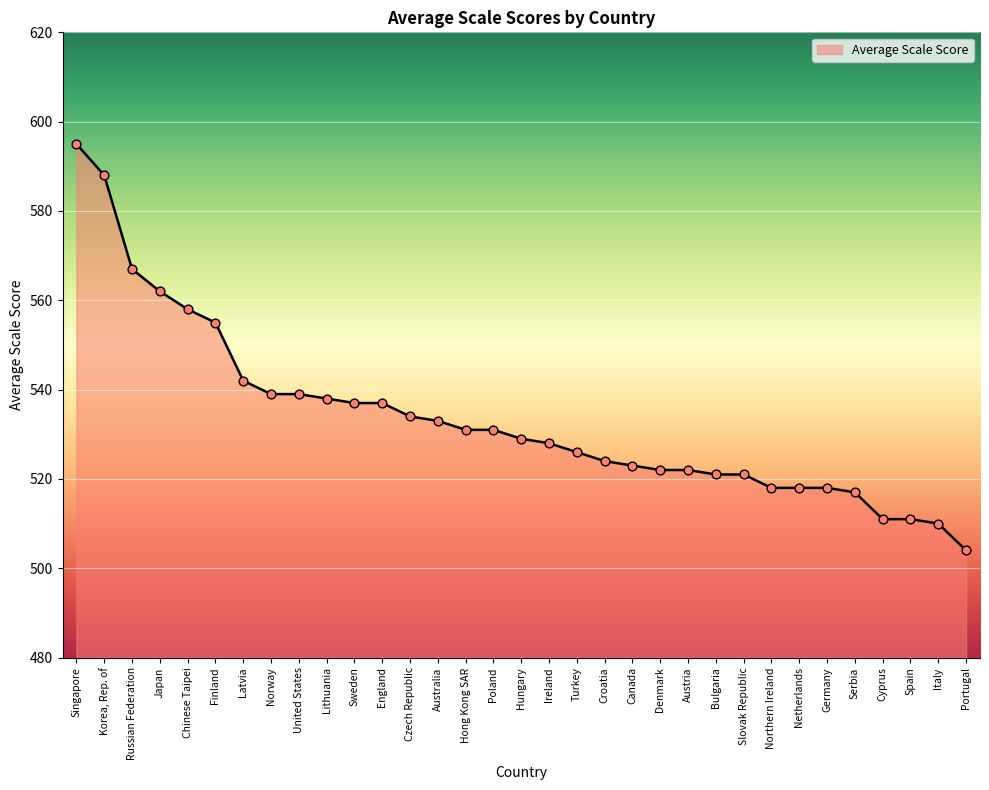

What is the change in value from Lithuania to Hungary?

-9